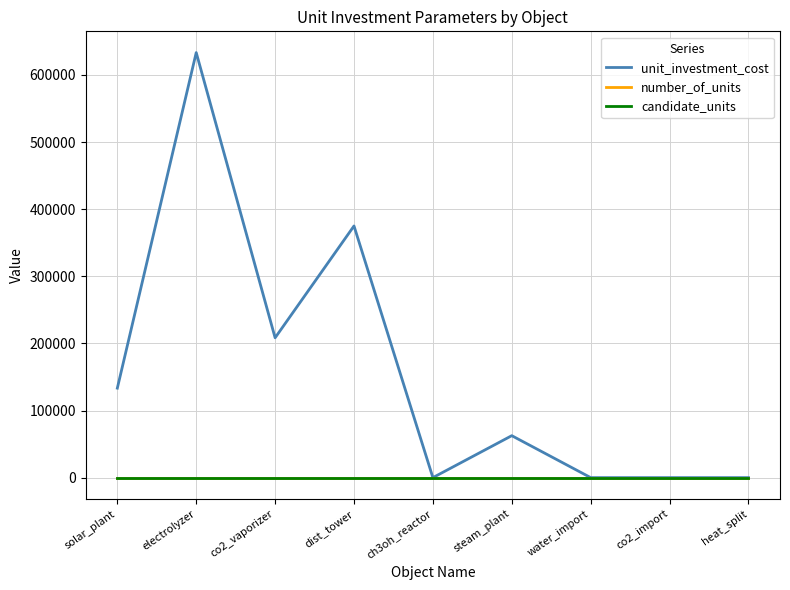

At which category is the sum across all series the highest?

electrolyzer